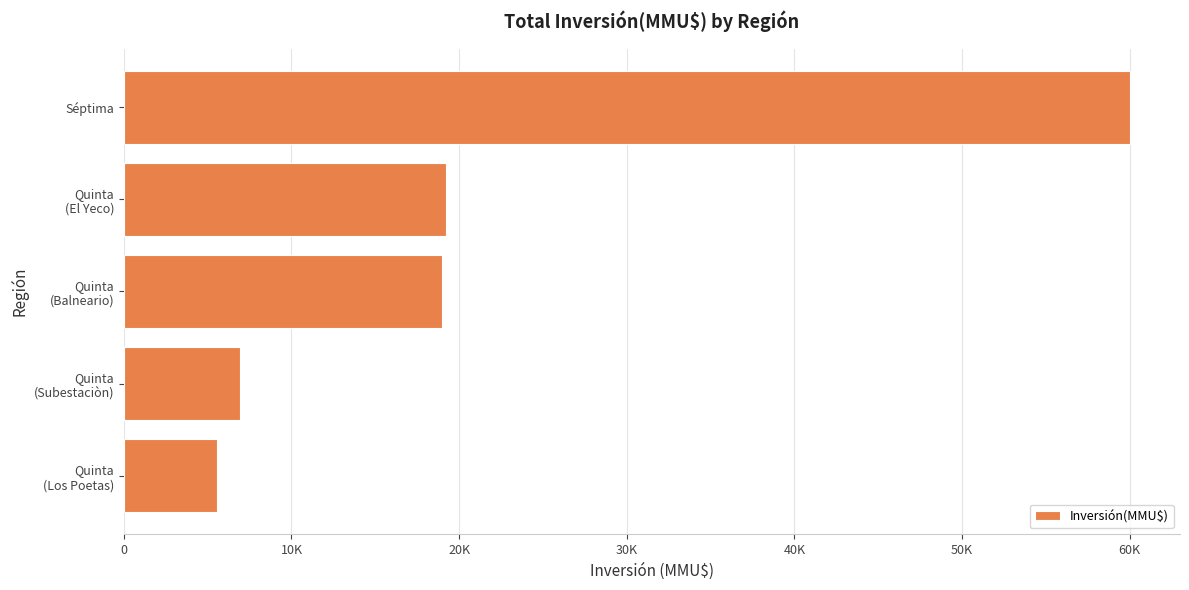

Does the chart contain any negative values?

No